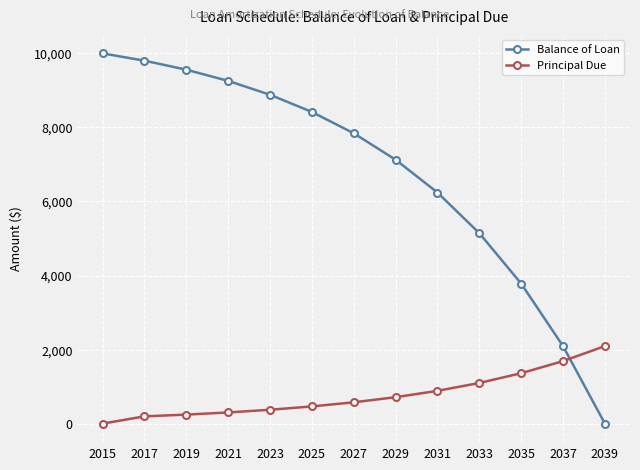

What is the approximate value of Balance of Loan at 2019?

9559.9